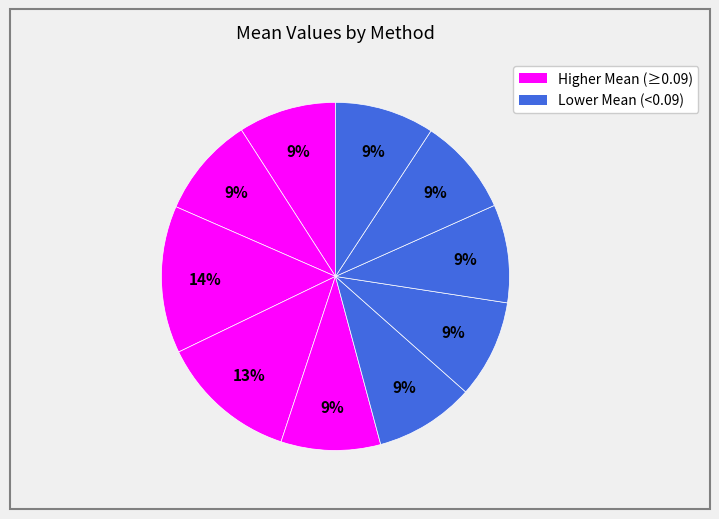

What is the largest slice in the pie chart?

dr-ibt (tau=0)